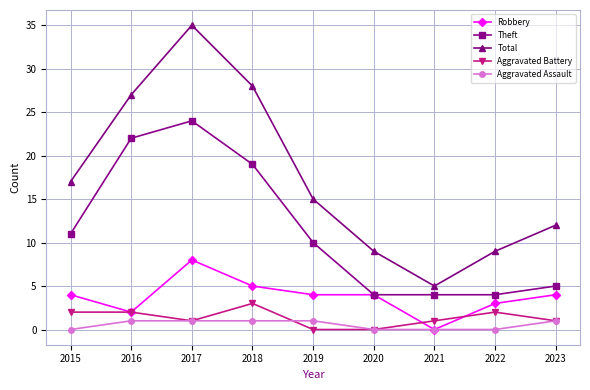

The Total series shows 27 at 2016. True or false?

True